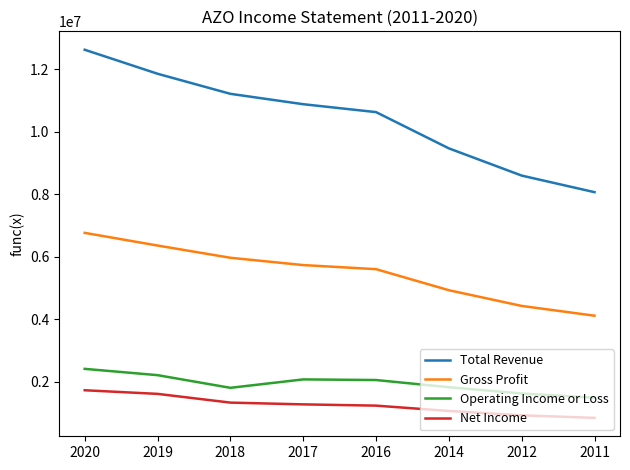

How many lines are shown in the chart?

4